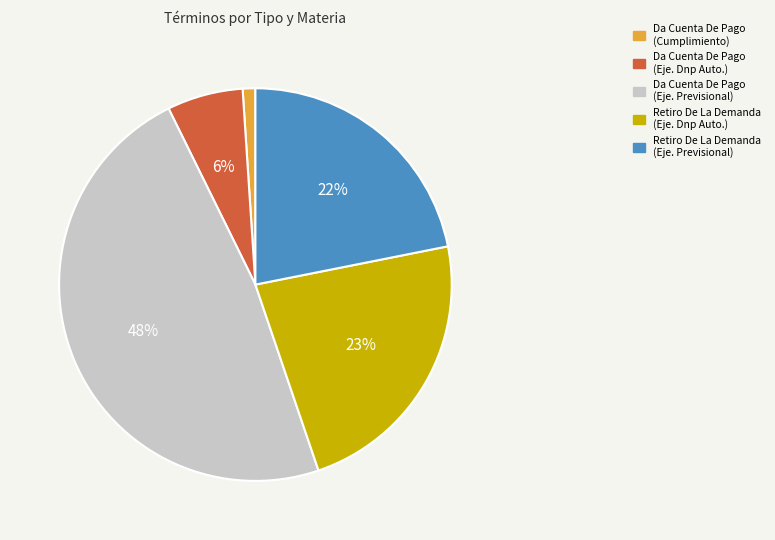

Is there any slice that represents more than half of the pie?

No